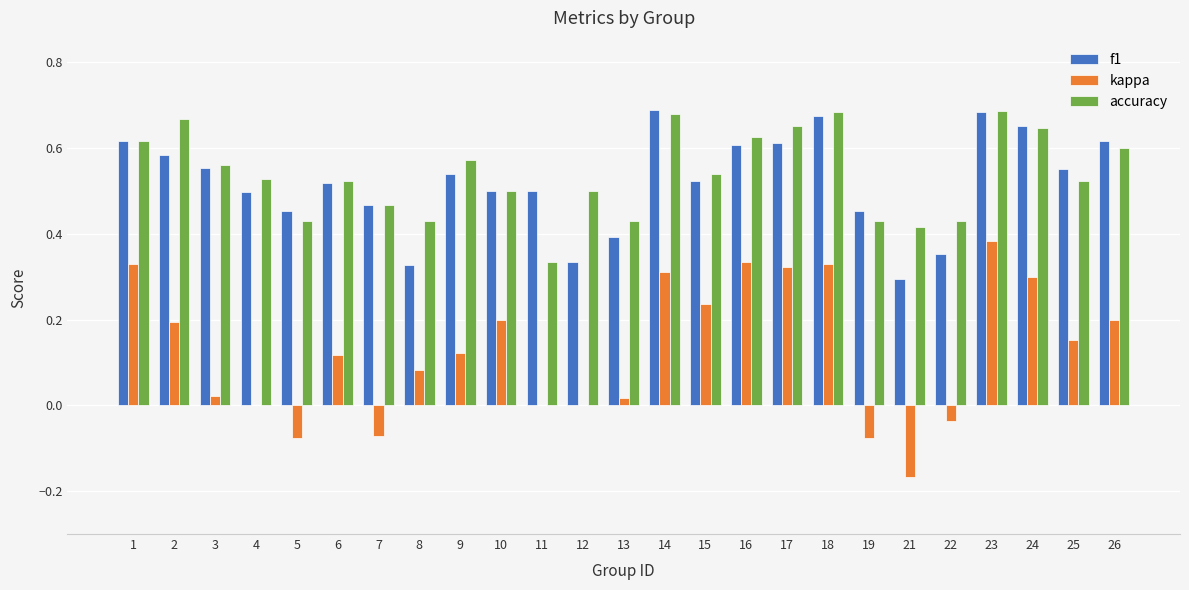

What is the sum of the f1 values at 2 and 16?

1.2